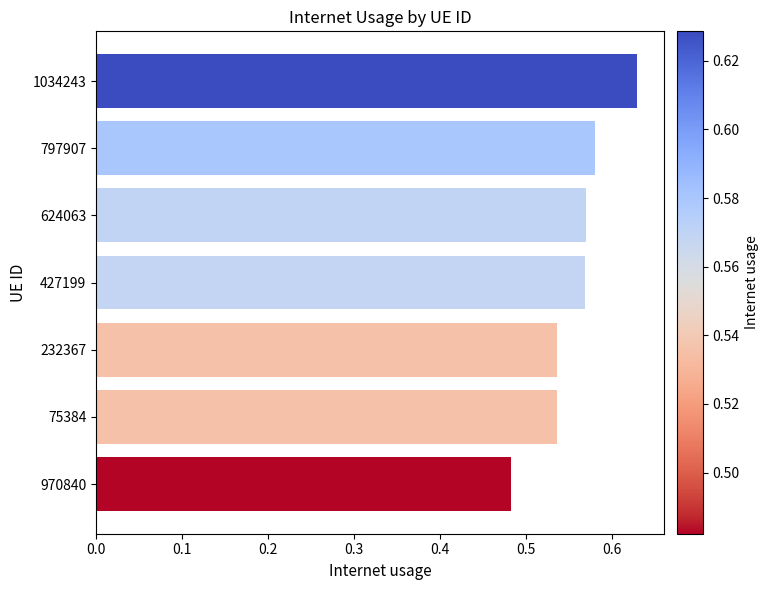

Between 232367 and 970840, which is larger?

232367